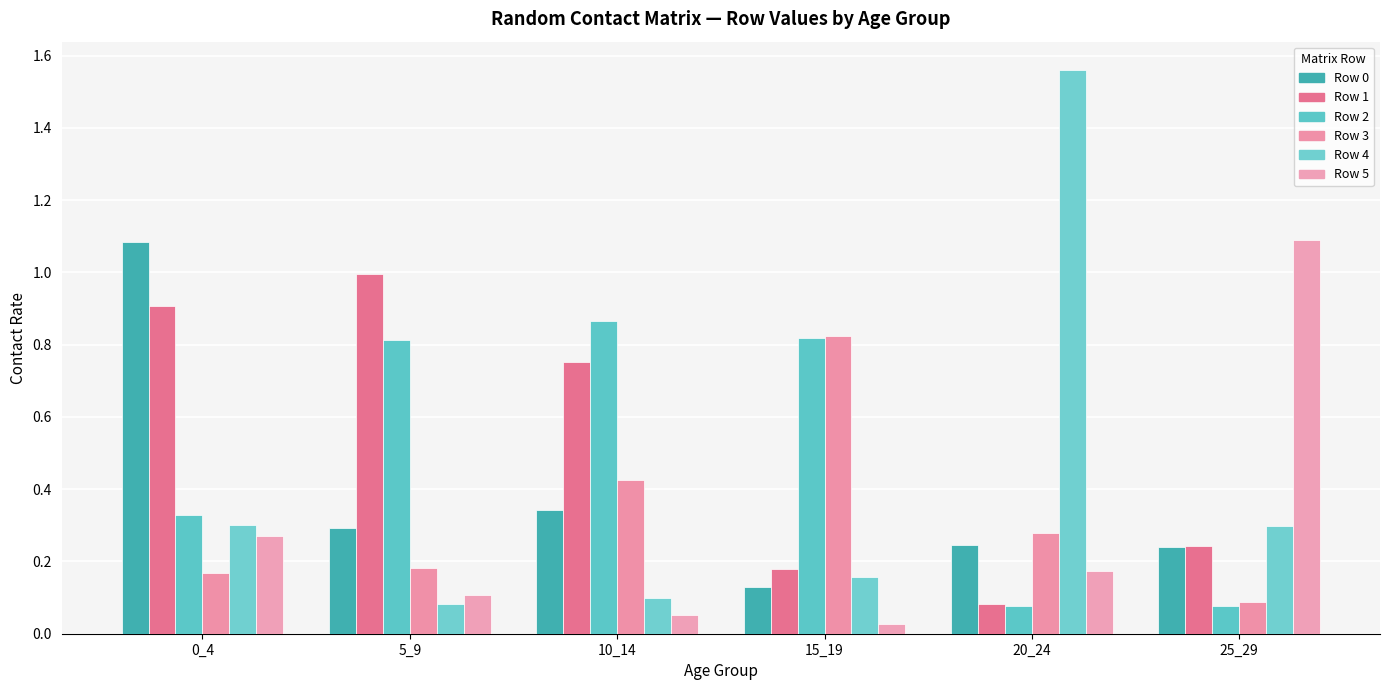

How many bars are there in each group?

6